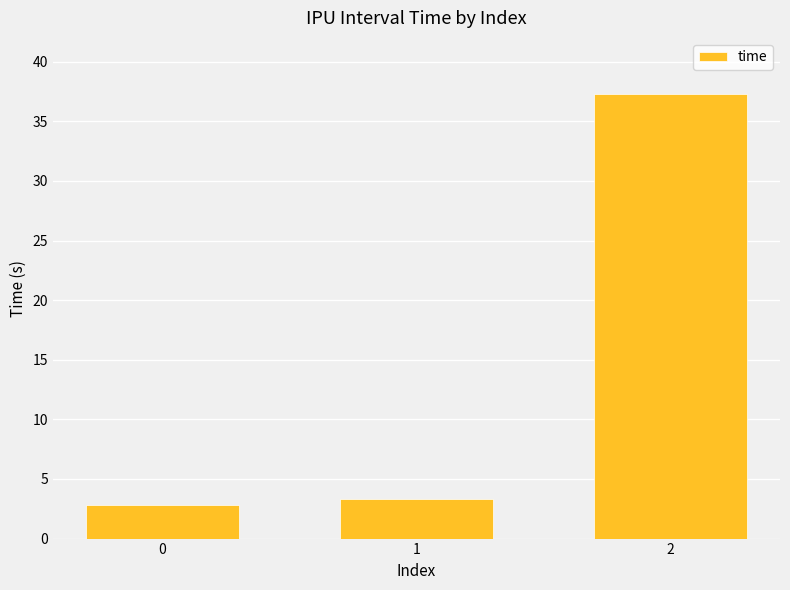

Count the number of values greater than 3.

2